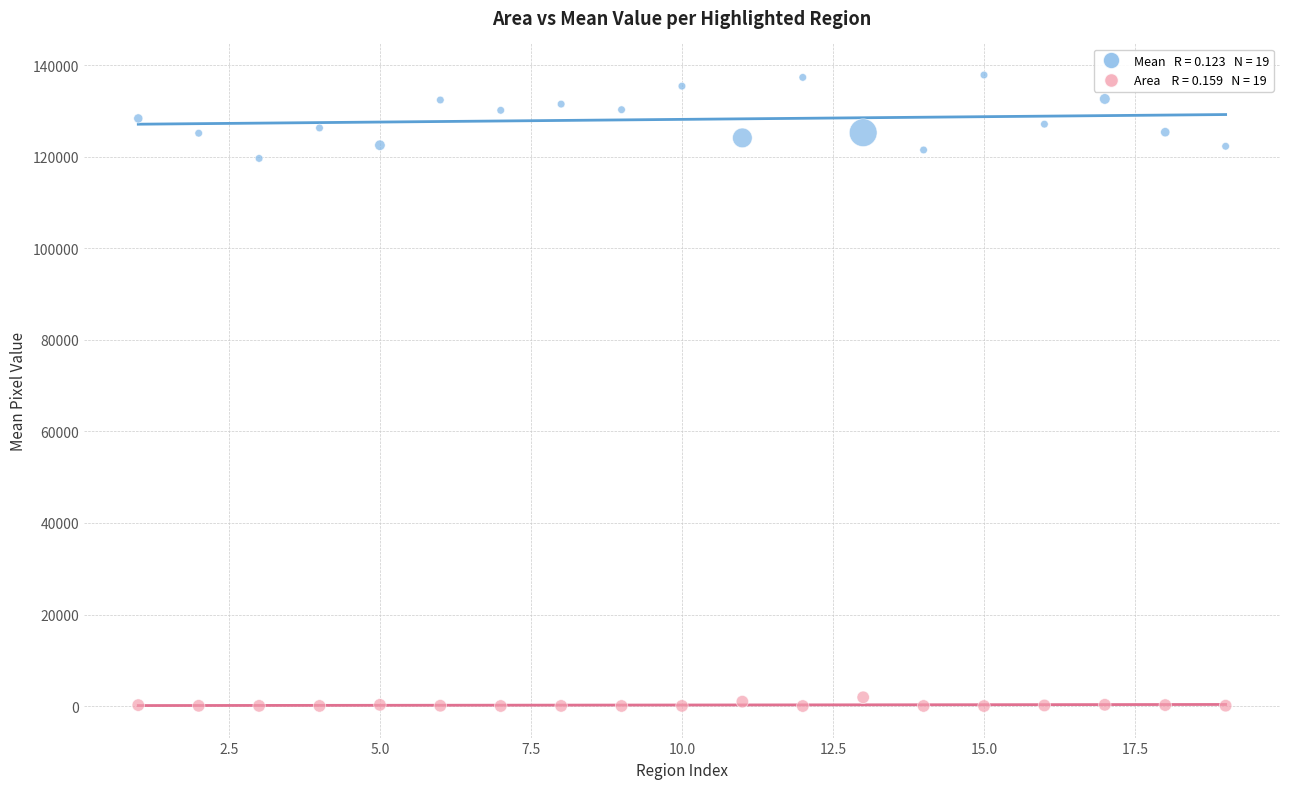

Across all data points, what is the range of X values (max minus min)?

18